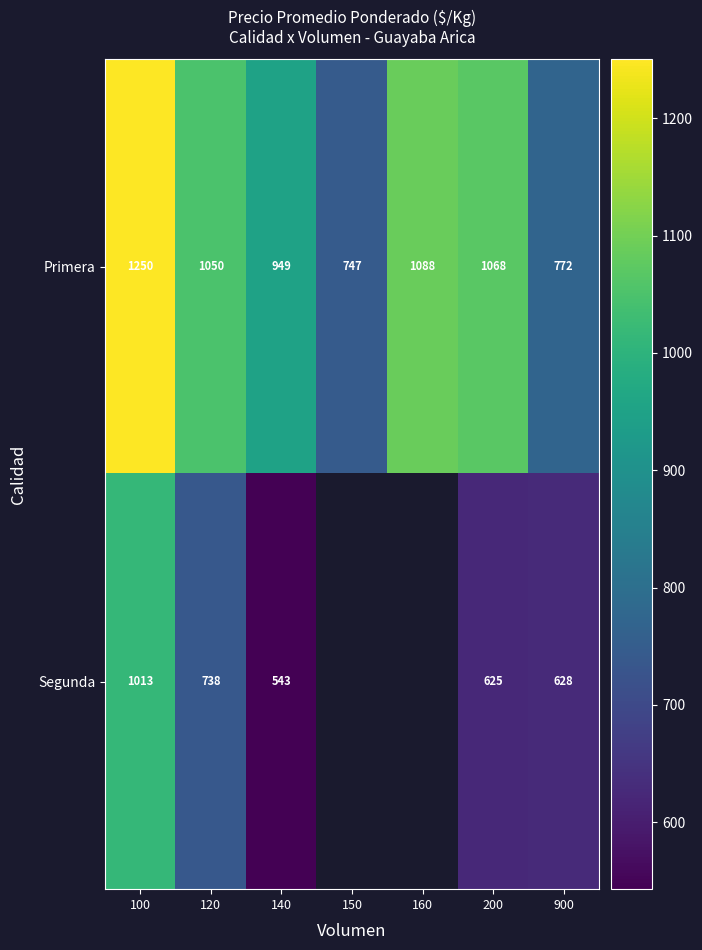

At how many categories does at least one series exceed 687?

7